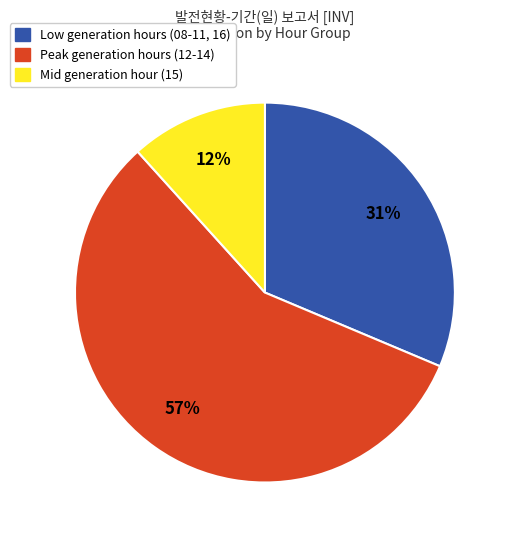

Count the number of slices in the pie.

3